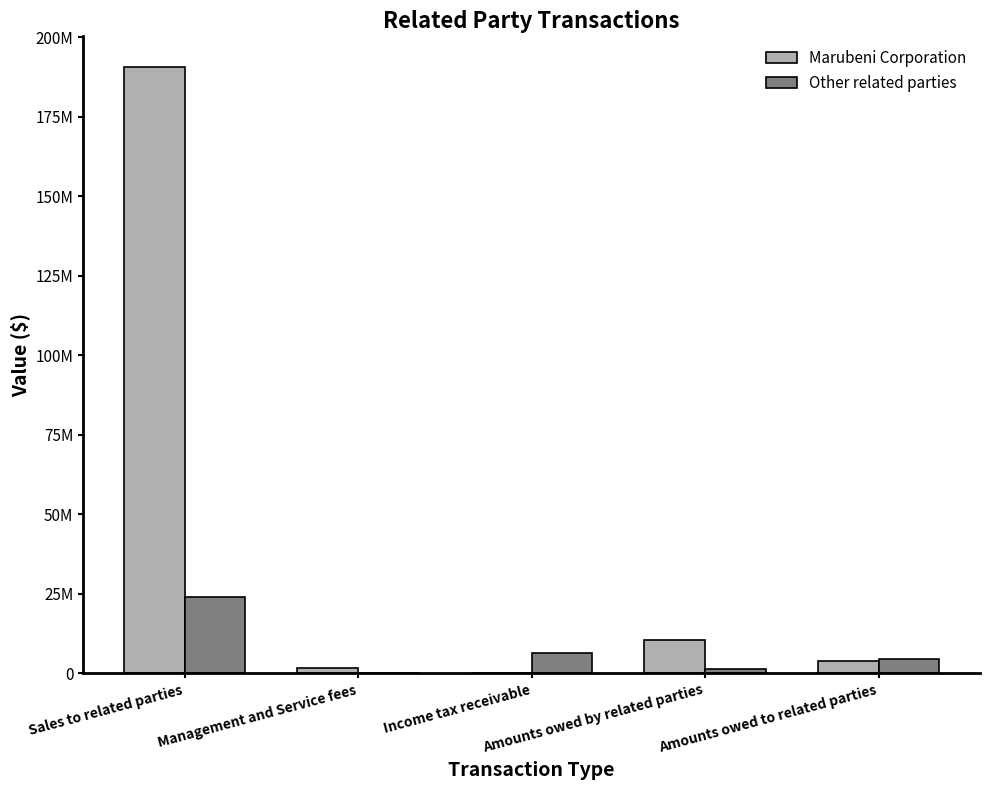

Does the chart contain stacked bars?

No